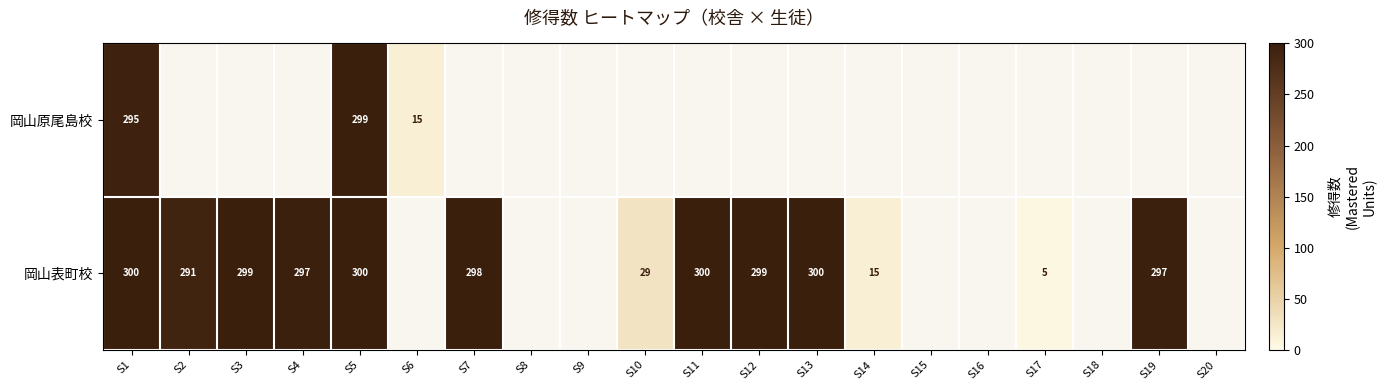

At how many categories does at least one series exceed 217?

10